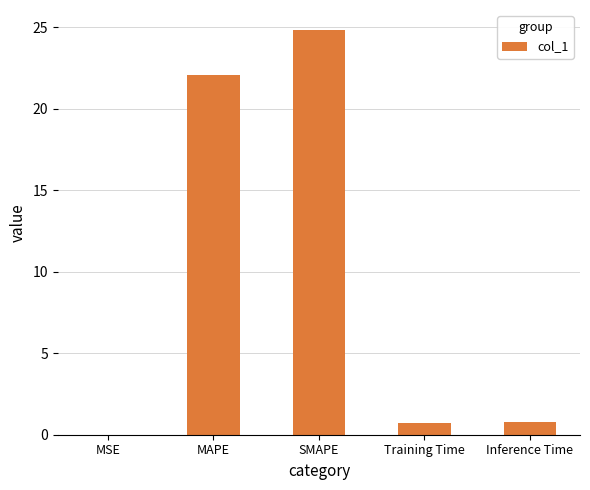

True or false: the data shows 4.4 at MAPE.

False